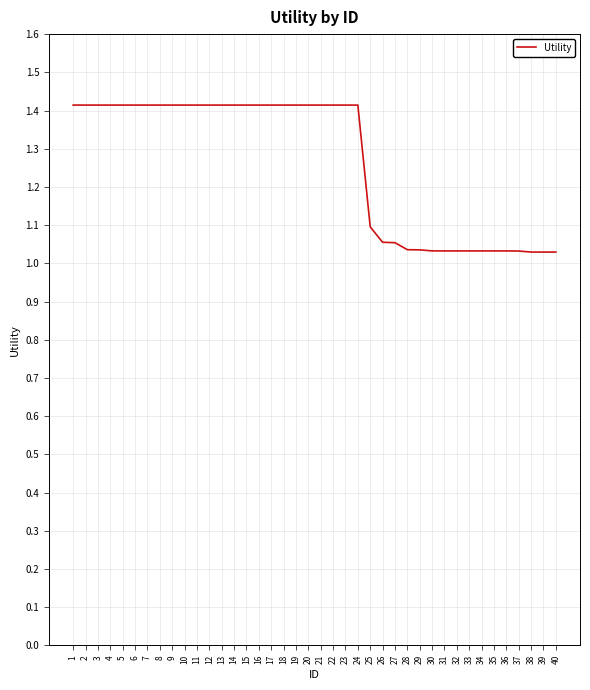

What is the difference between the values at 35 and 23?

0.4